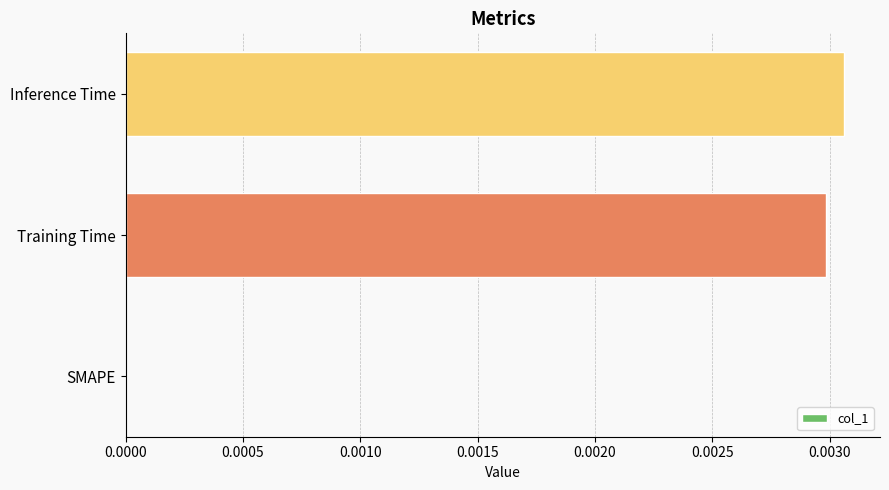

Between Training Time and SMAPE, which is larger?

Training Time